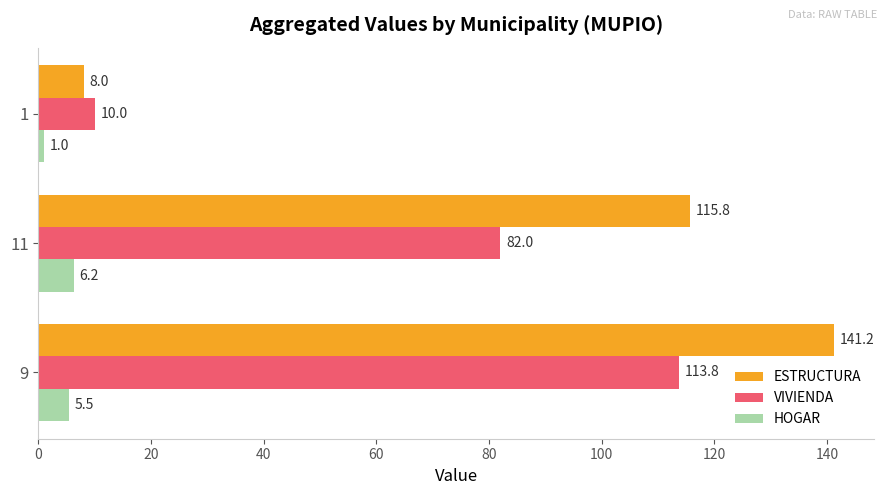

What are all the series names shown in the legend?

ESTRUCTURA, VIVIENDA, HOGAR